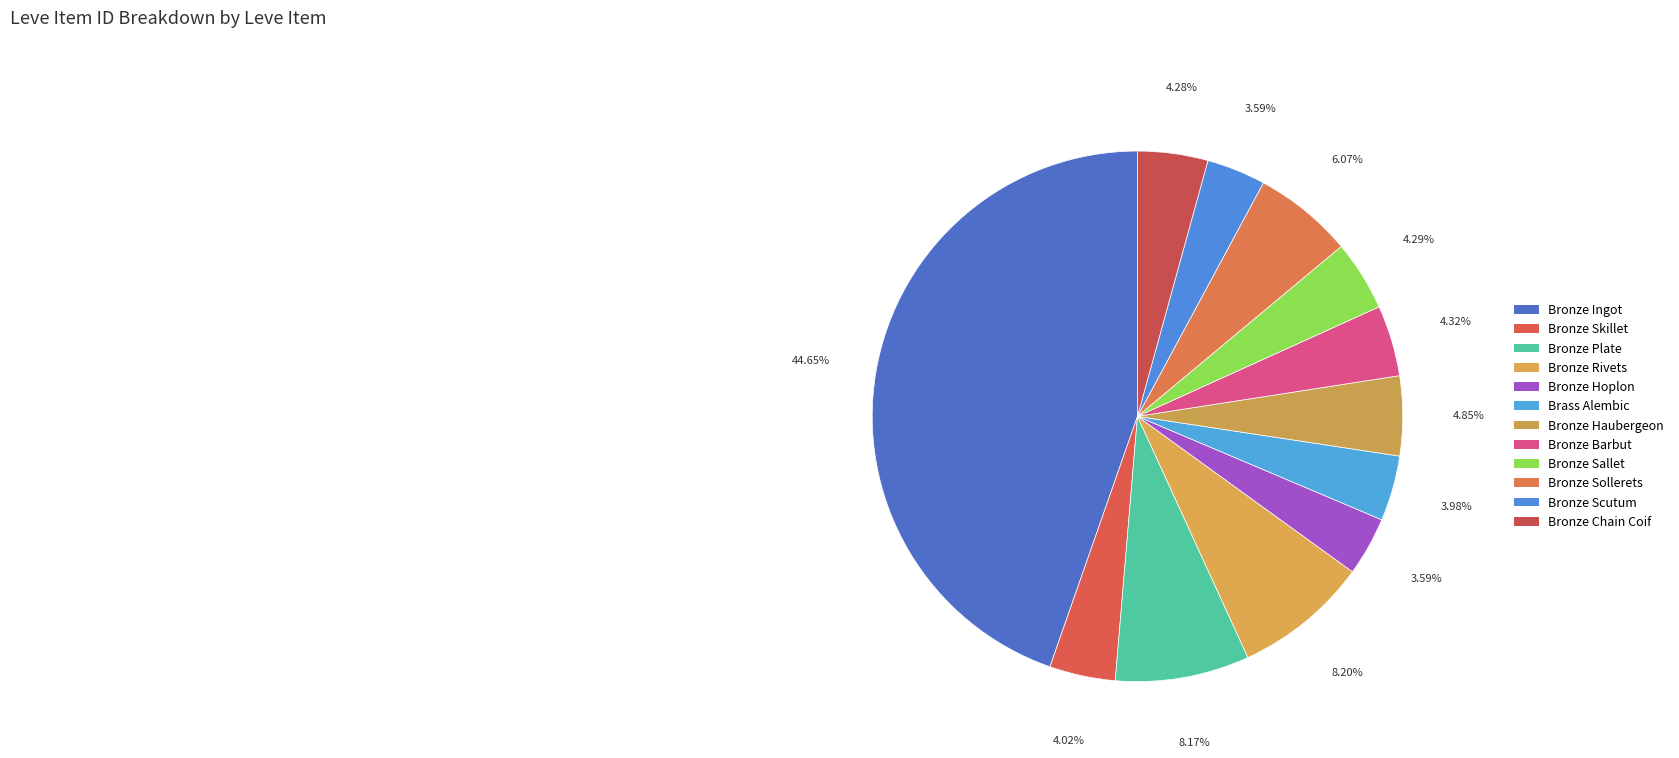

How many segments does this pie chart have?

12